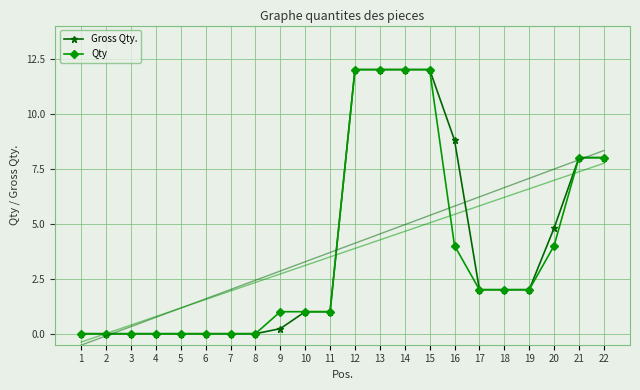

What is the difference between the maximum and minimum values in the Qty series?

12.0